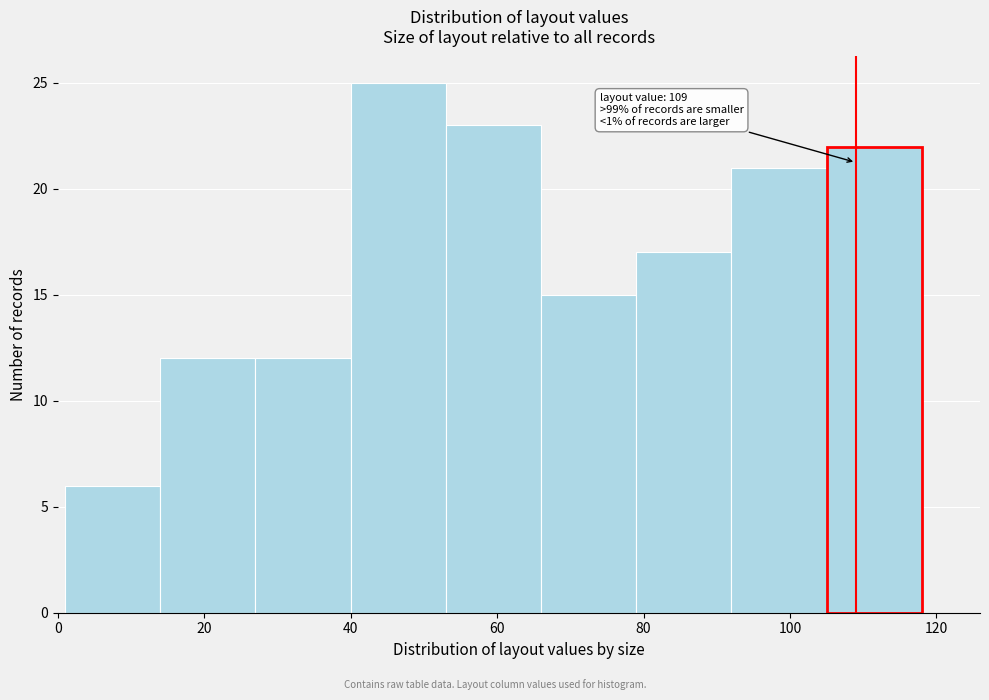

Read against the x-axis, roughly where is the centre of the tallest bar?

46